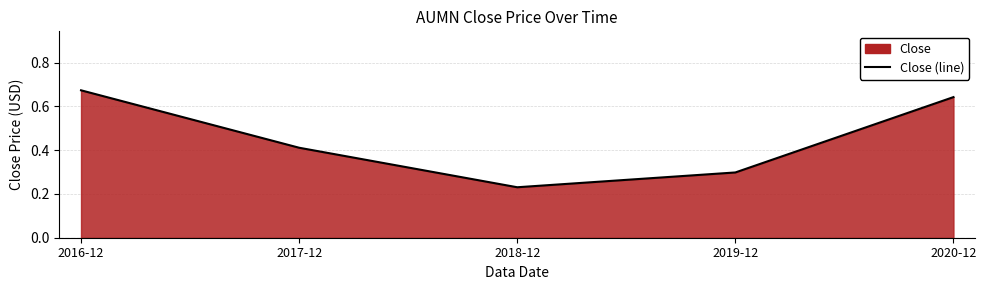

The value at 2016-12 is 0.7. True or false?

True